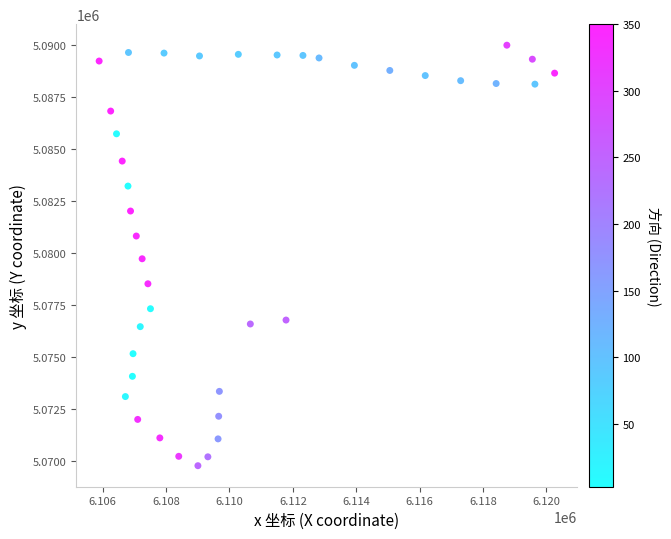

What is the range of Y values (max minus min)?

20227.3